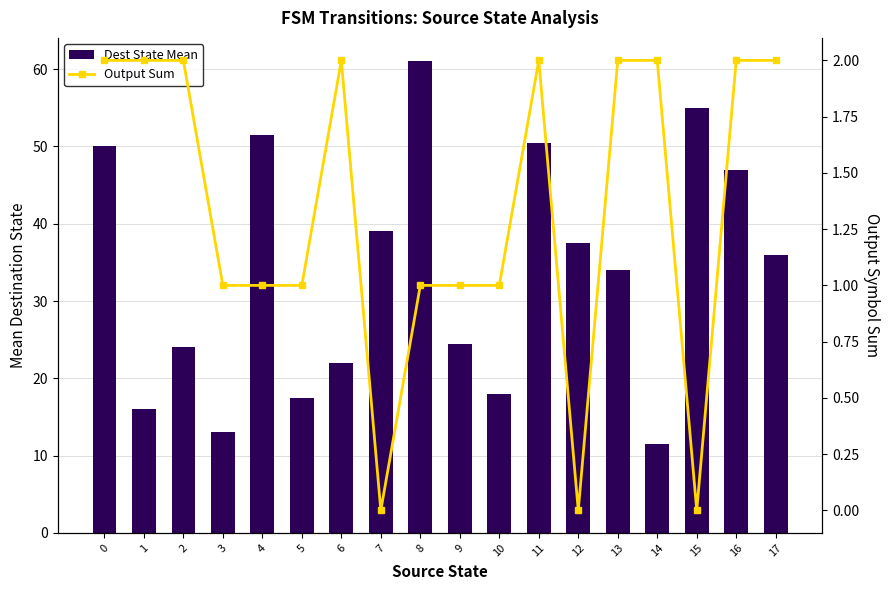

Which category has the lowest value across all series?

7